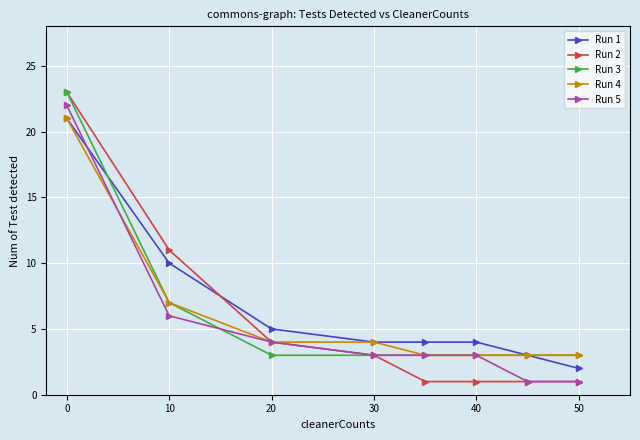

True or false: Run 2 has more than 1 points higher than both neighbors.

False